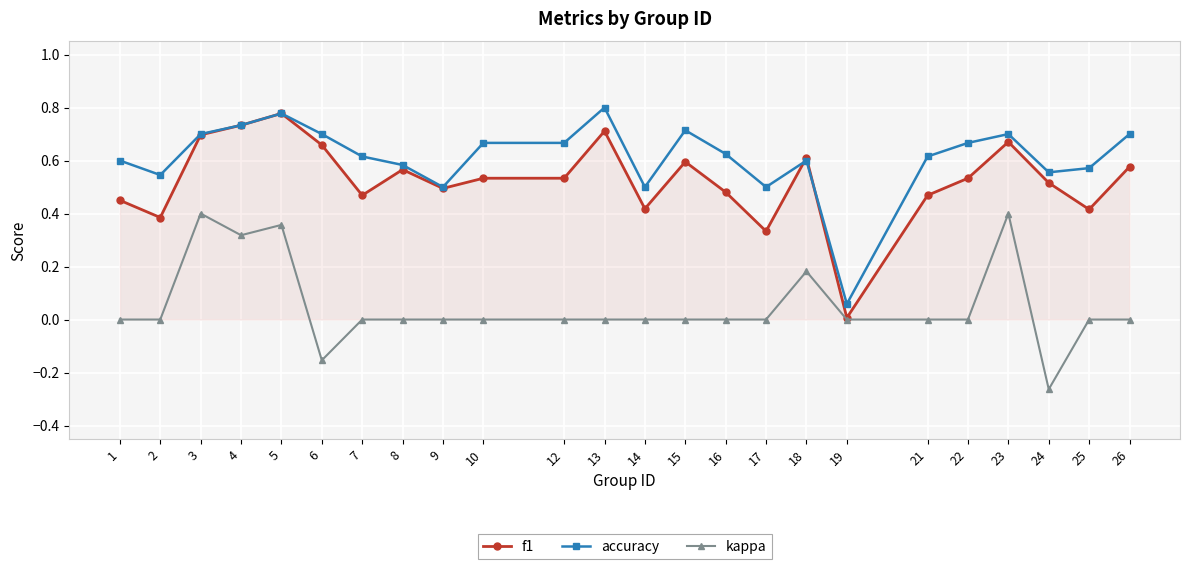

Which series has the largest total across all categories?

accuracy